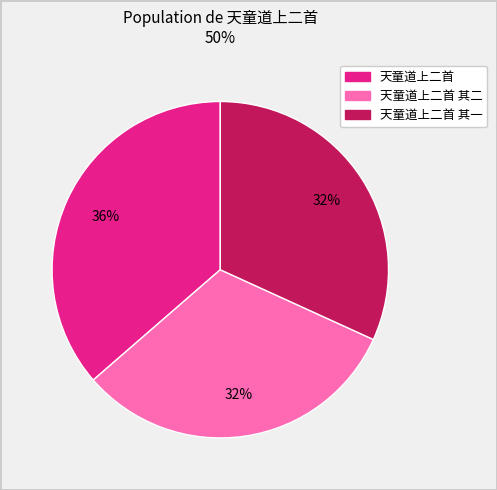

Is there a majority slice in this chart?

No